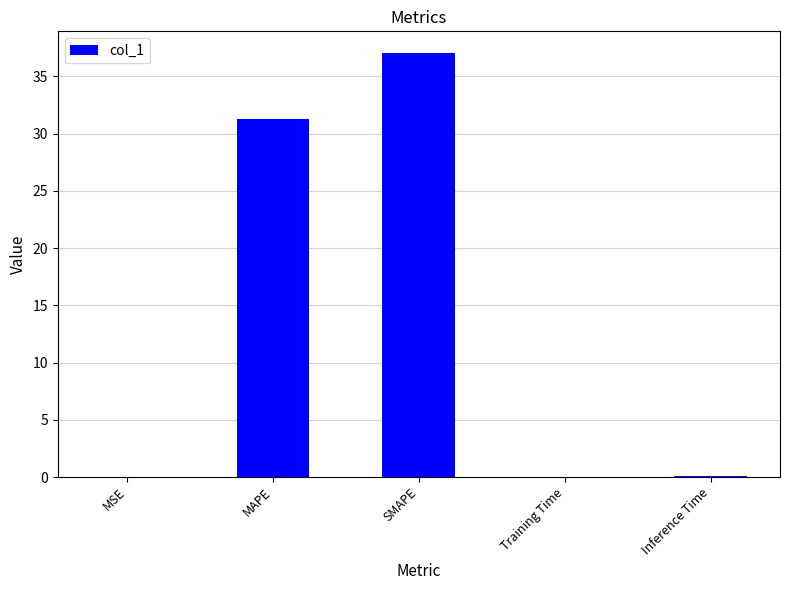

At which category does the chart reach its peak across all series?

SMAPE